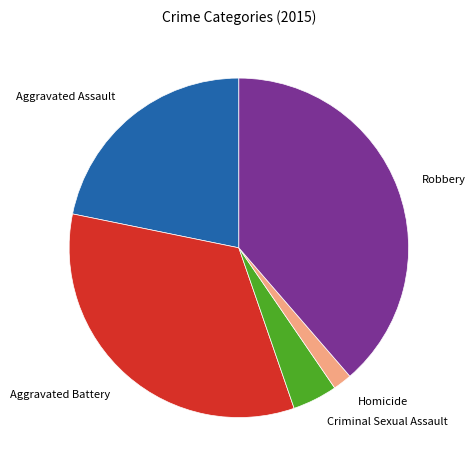

True or false: Aggravated Assault accounts for 14% of the total.

False